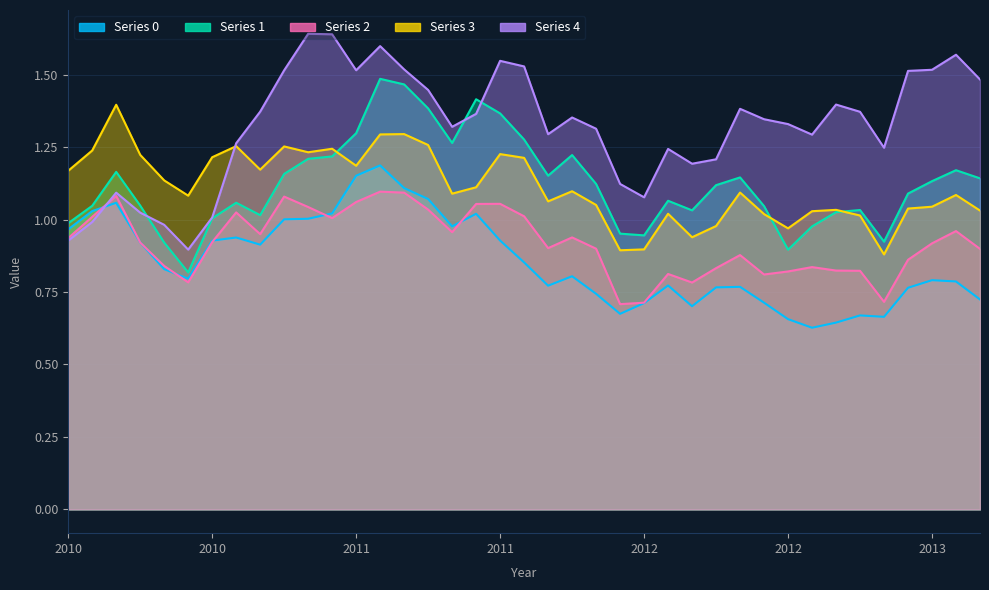

How many distinct data groups are displayed?

5